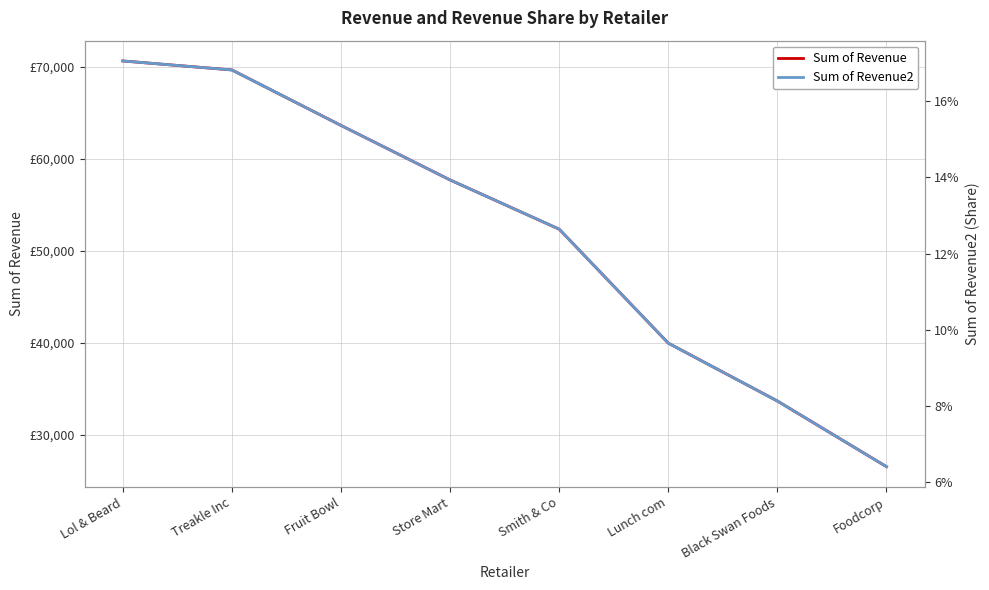

What is the difference between the maximum and minimum values in the Sum of Revenue series?

44080.5